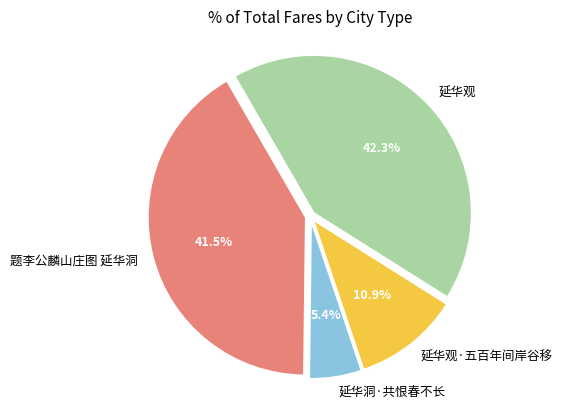

The 延华观·五百年间岸谷移 slice represents 11% of the pie. True or false?

True